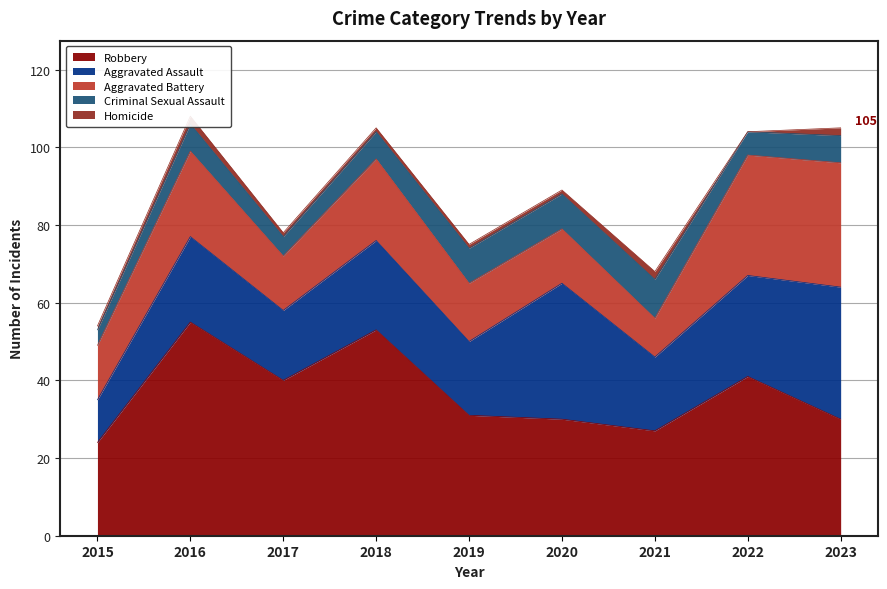

What is the difference between the highest and lowest values at 2021?

25